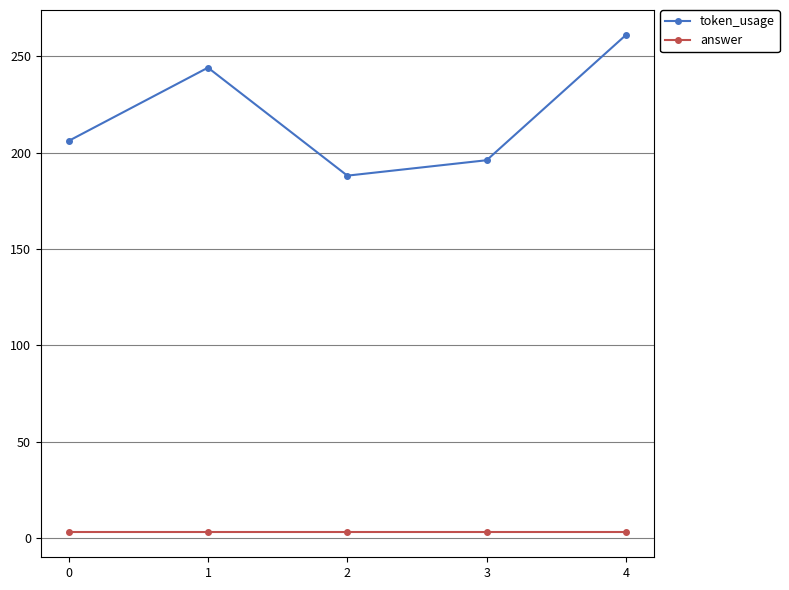

What is the value of the token_usage point at the 1st from the left?

206